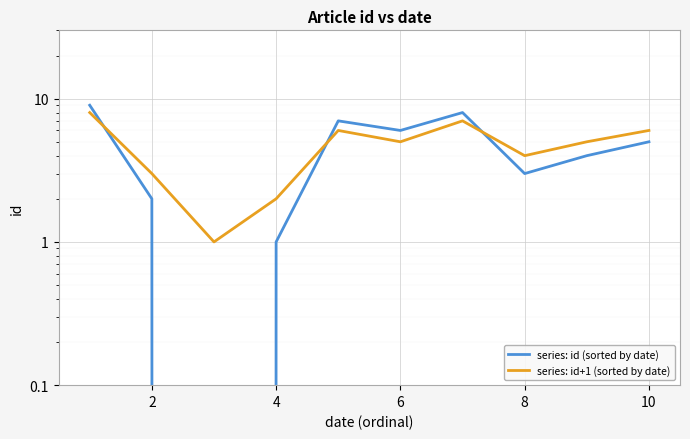

What is the label of the 9th point from the right?

2